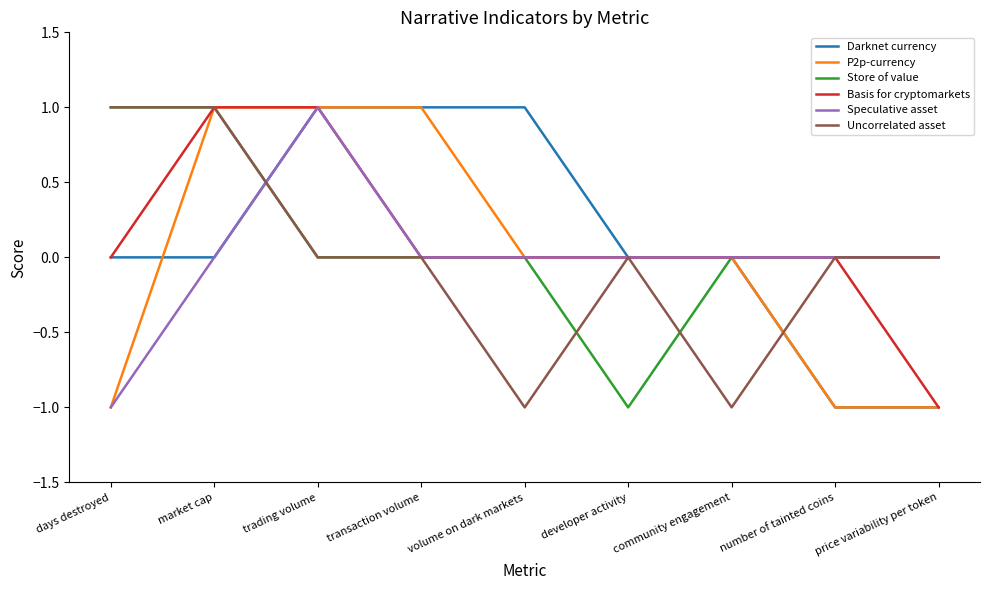

Which category has the lowest value in the Speculative asset series?

days destroyed